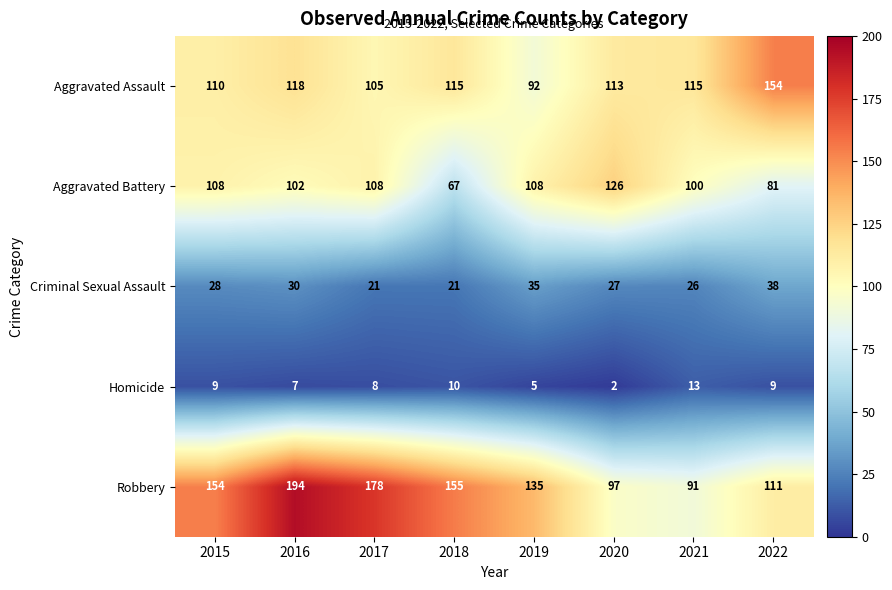

Between 2020 and 2021, which series saw the biggest shift?

Aggravated Battery